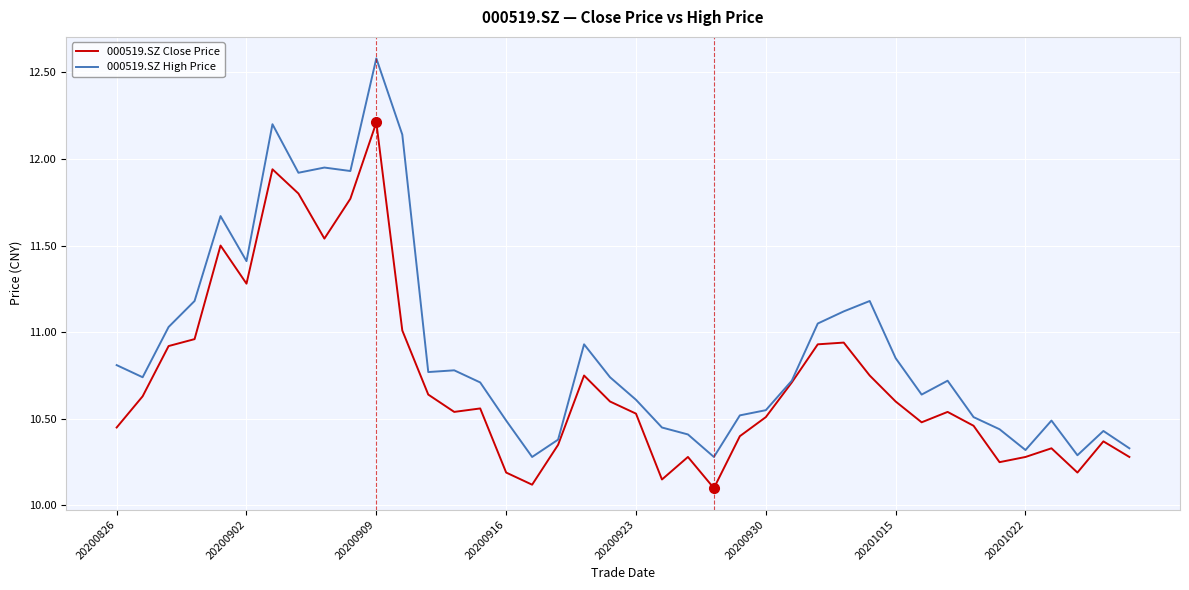

Which series has the largest range (max minus min)?

000519.SZ High Price